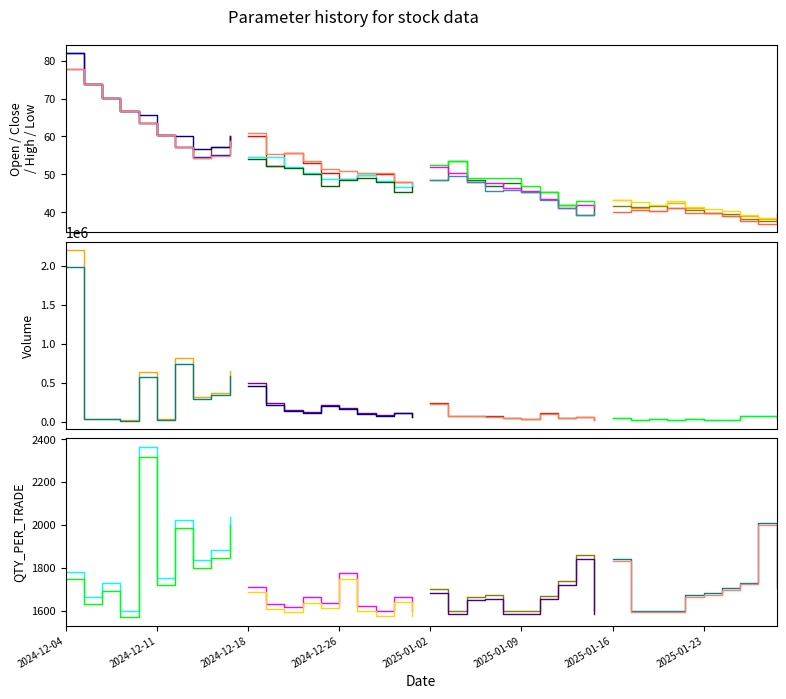

Is it true that QTY_PER_TRADE equals 1669.6 at 26?

True